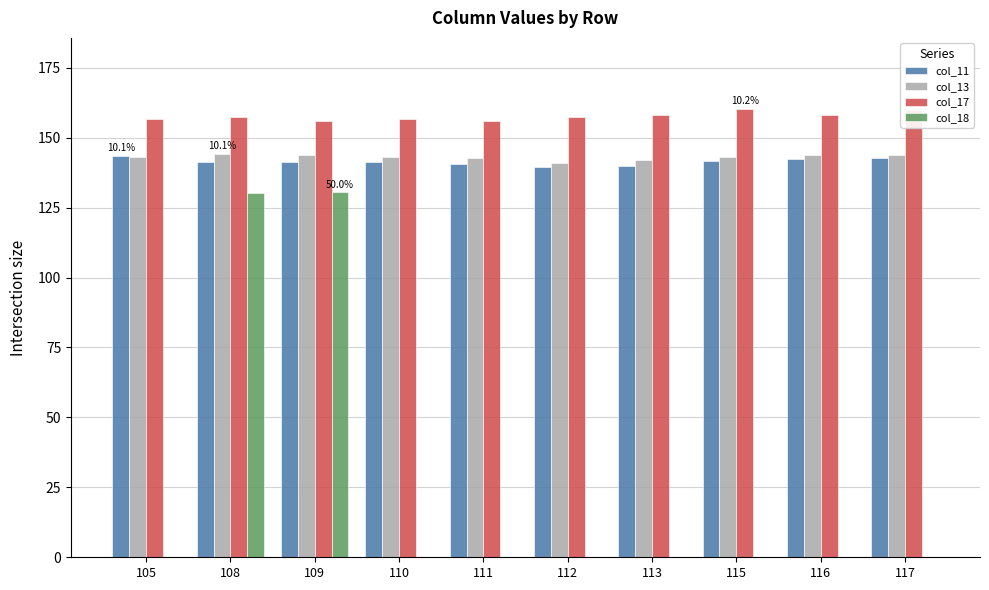

Count the number of categories in the chart.

10